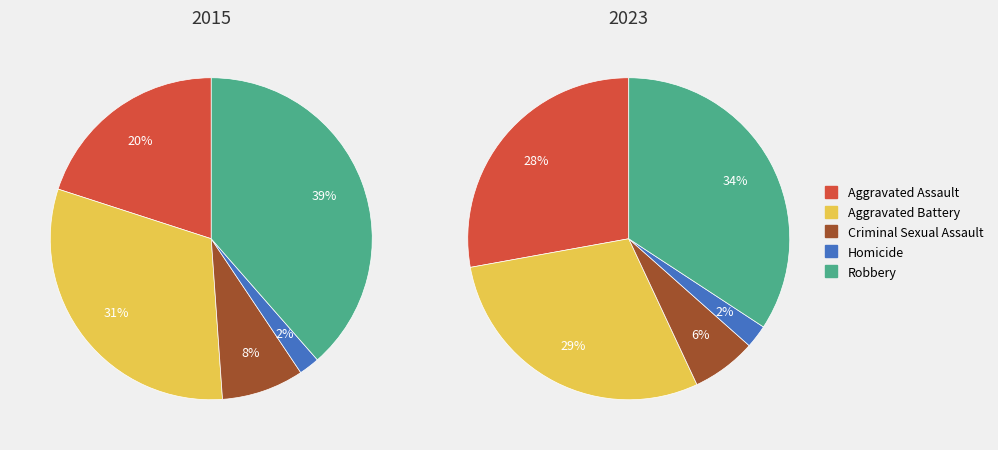

Which has a higher value, Criminal Sexual Assault or Aggravated Assault?

Aggravated Assault